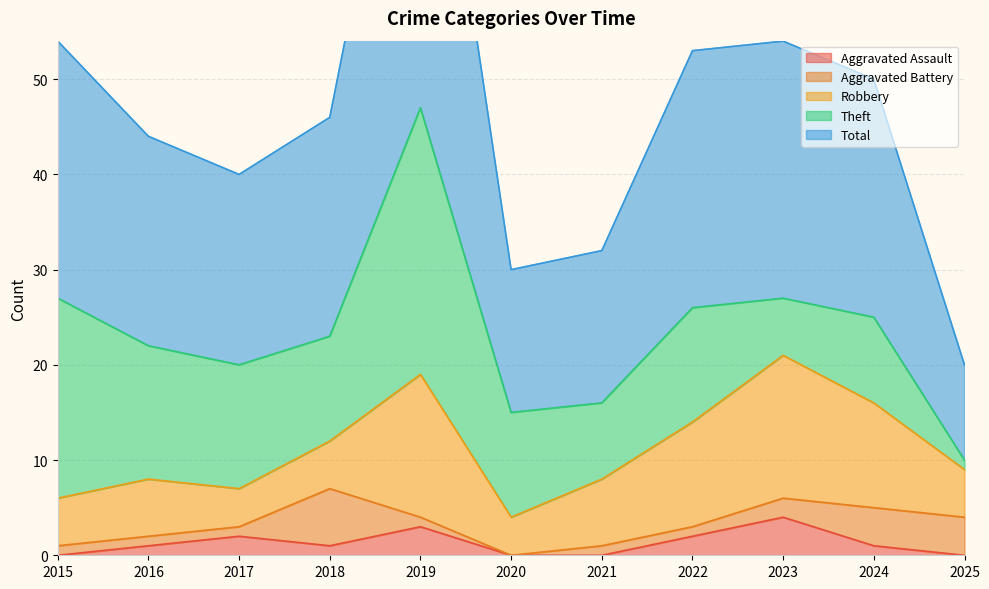

What is the difference between the maximum and minimum values in the Robbery series?

11